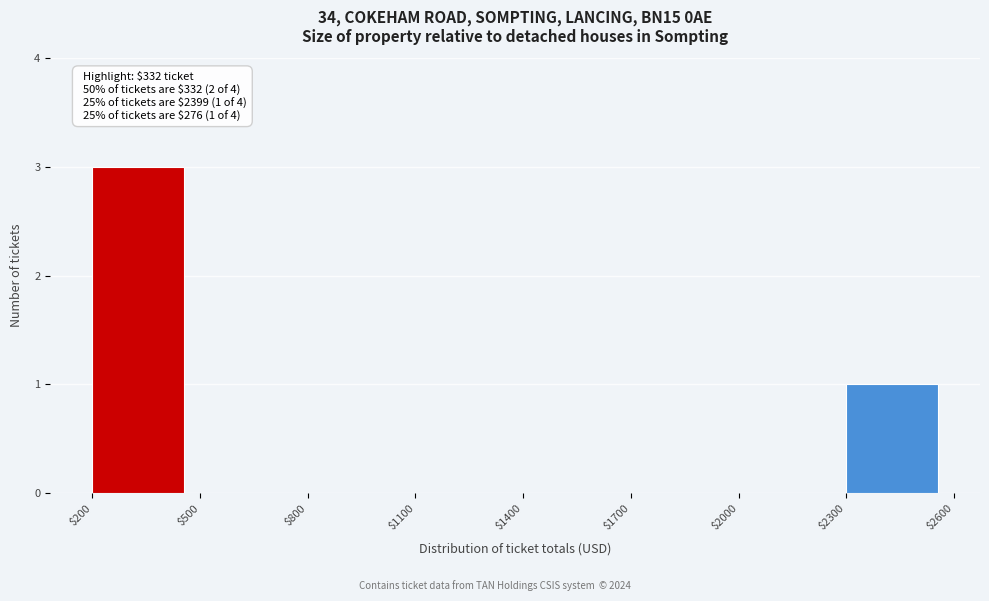

Over which range of the x-axis is the bar tallest?

$200 to $500